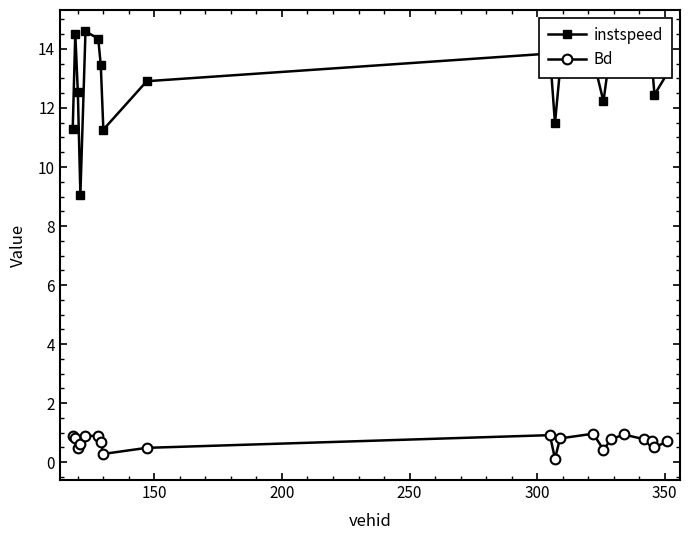

Which series has the largest range (max minus min)?

instspeed